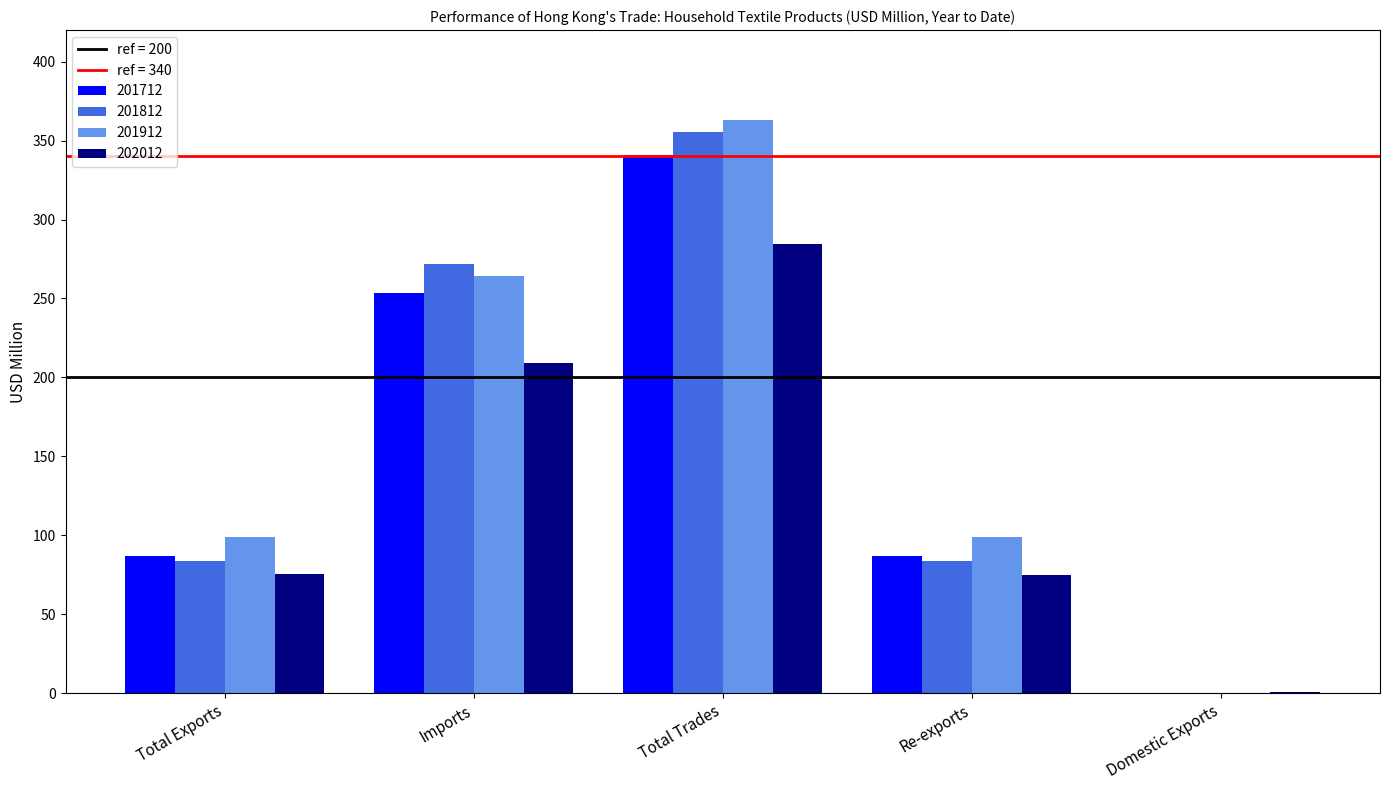

How many series are shown in this chart?

4